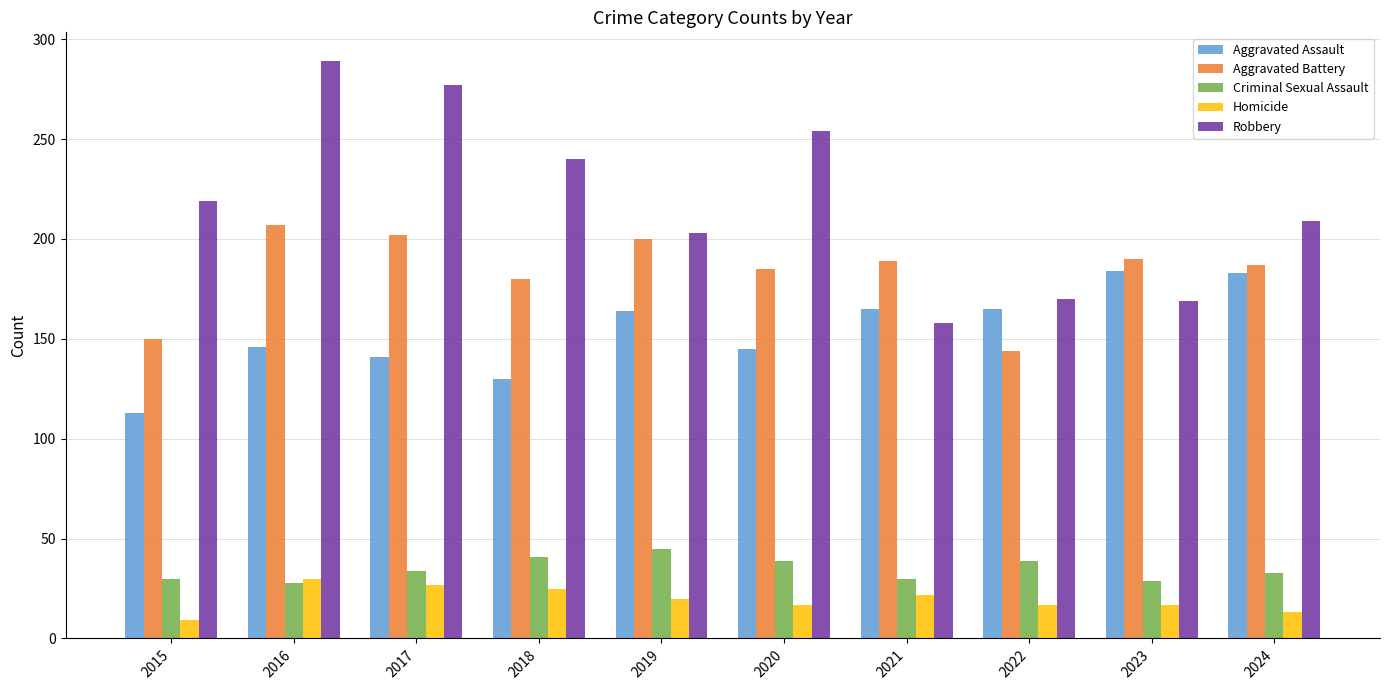

At which category is the sum across all series the highest?

2016